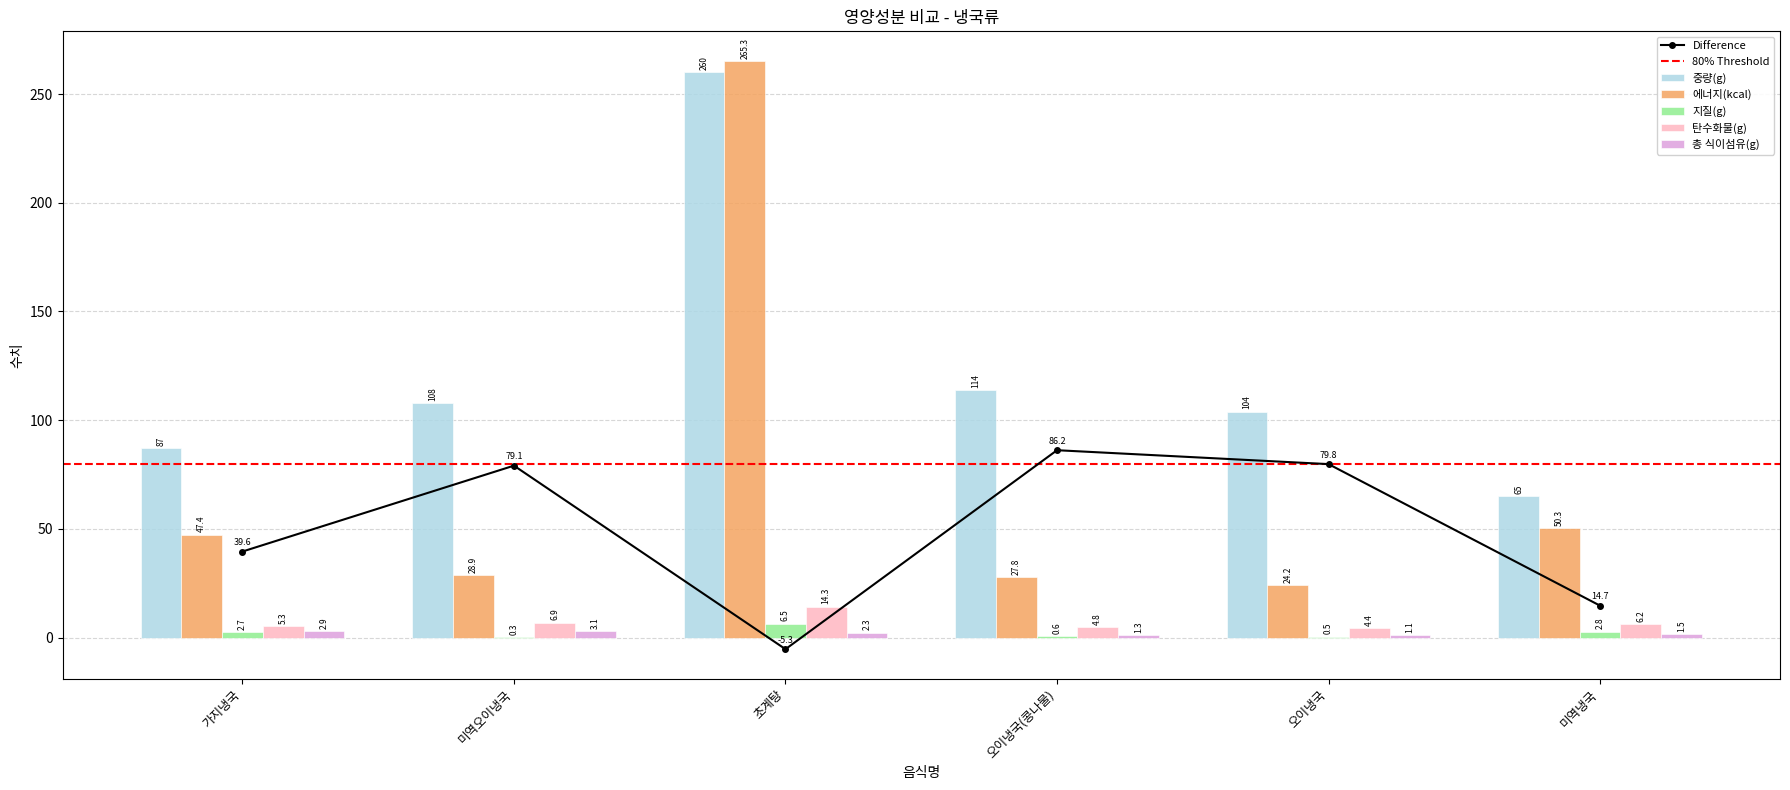

How many bars are there in each group?

5